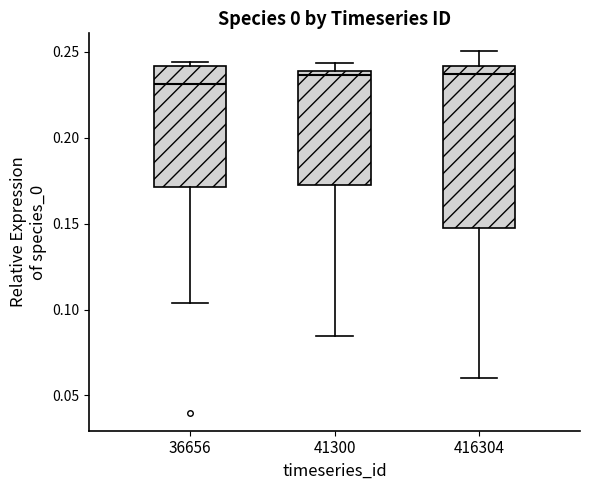

Reading left to right, transcribe this box plot: for each box, give where its median line is, the range the box spans, and where its two whiskers end, as read against the y-axis. The values are not printed on the chart, so give them approximately, as read against the axis.

36656: median 0.230, box 0.170 to 0.240, whiskers 0.105 to 0.245
41300: median 0.235, box 0.170 to 0.240, whiskers 0.085 to 0.245
416304: median 0.235, box 0.145 to 0.240, whiskers 0.060 to 0.250